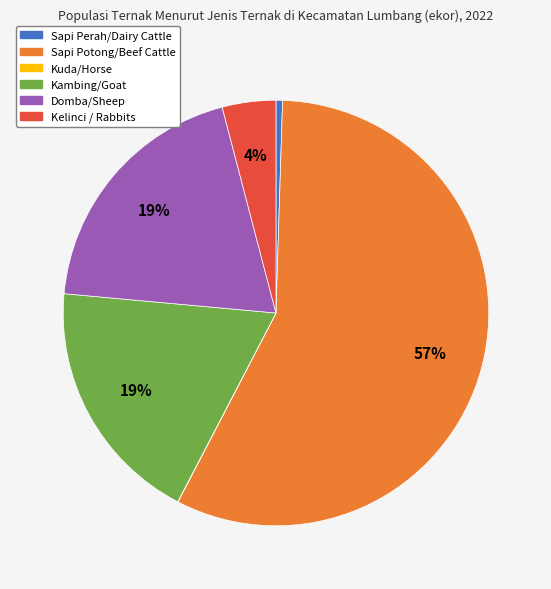

To the nearest percent, what is the average slice percentage?

17%